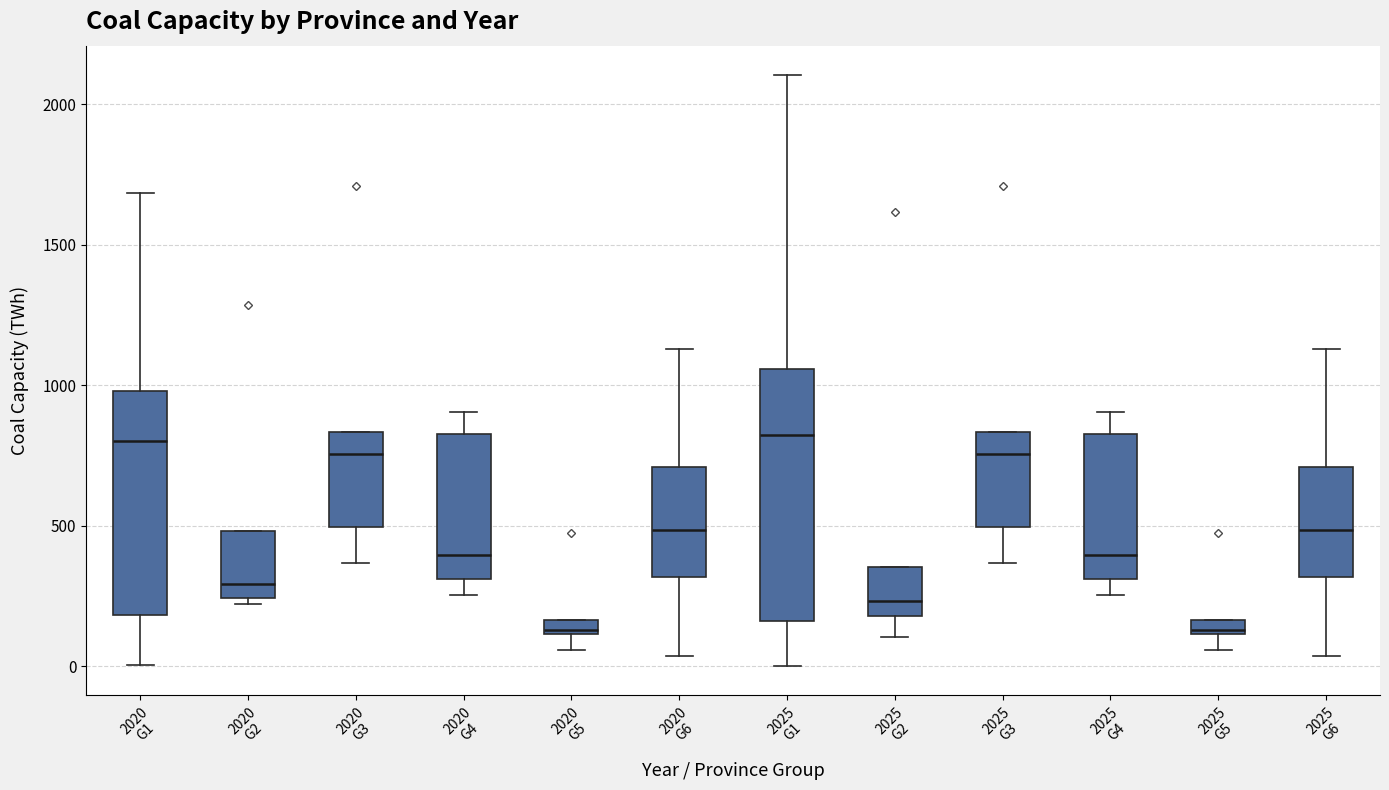

Which box is the tallest, from its lower edge to its upper edge?

2025 G1